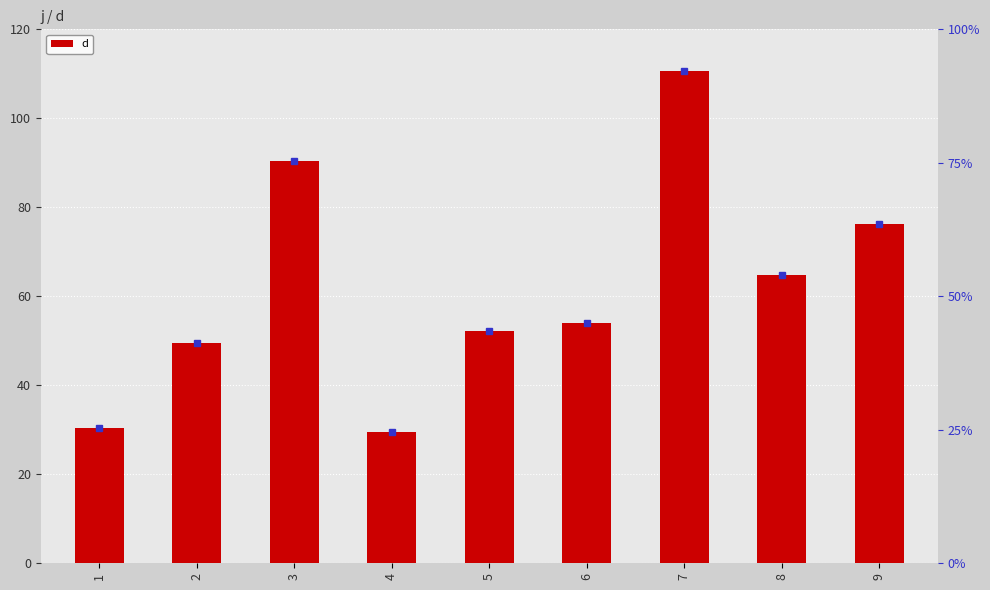

What is the difference between the values at 6 and 5?

1.8